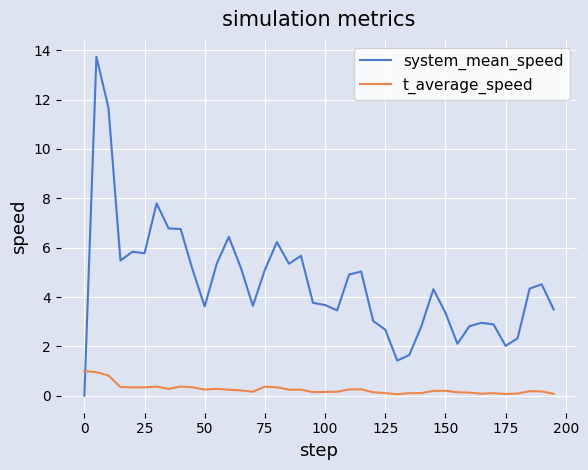

True or false: system_mean_speed and t_average_speed cross at least once.

True